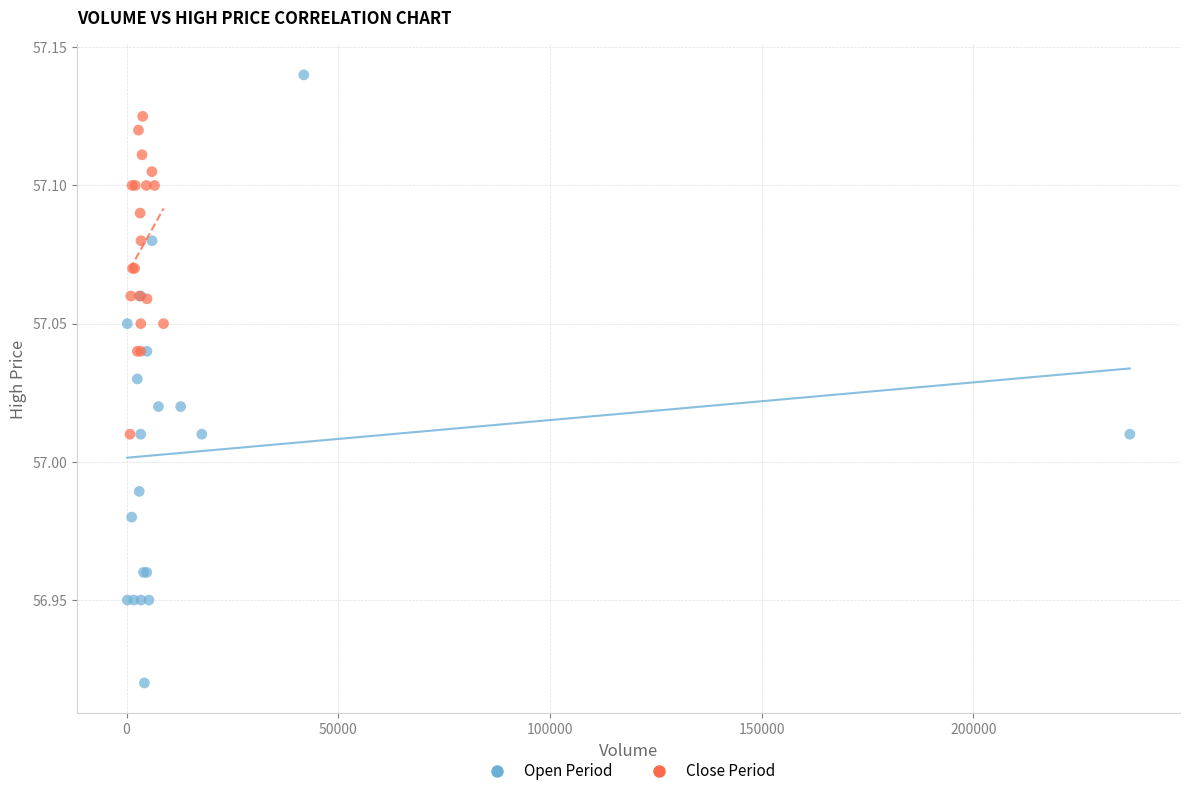

Which series has the largest Y range (max minus min)?

Open Period